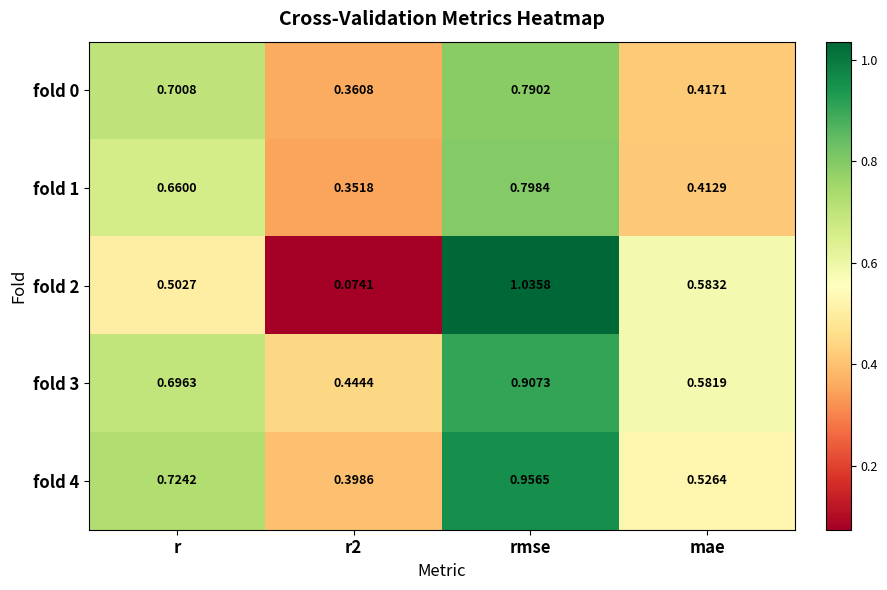

Is the value of fold 3 at r2 greater than the value of fold 1 at mae?

Yes